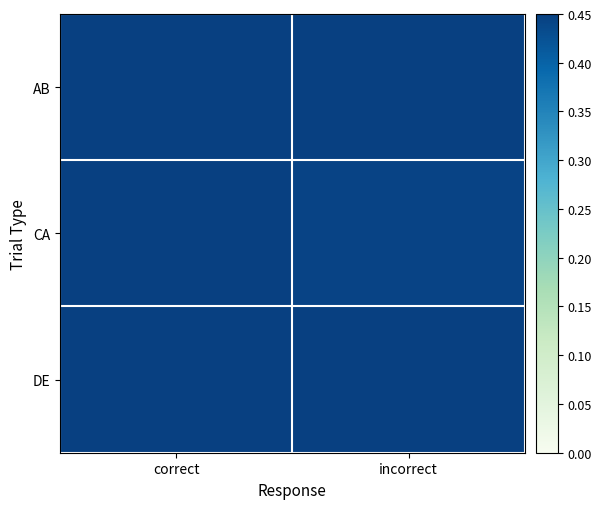

Reading right to left, extract all data points from this chart.

AB: incorrect=0.5	correct=0.5
CA: incorrect=0.4	correct=1.0
DE: incorrect=0.5	correct=0.7